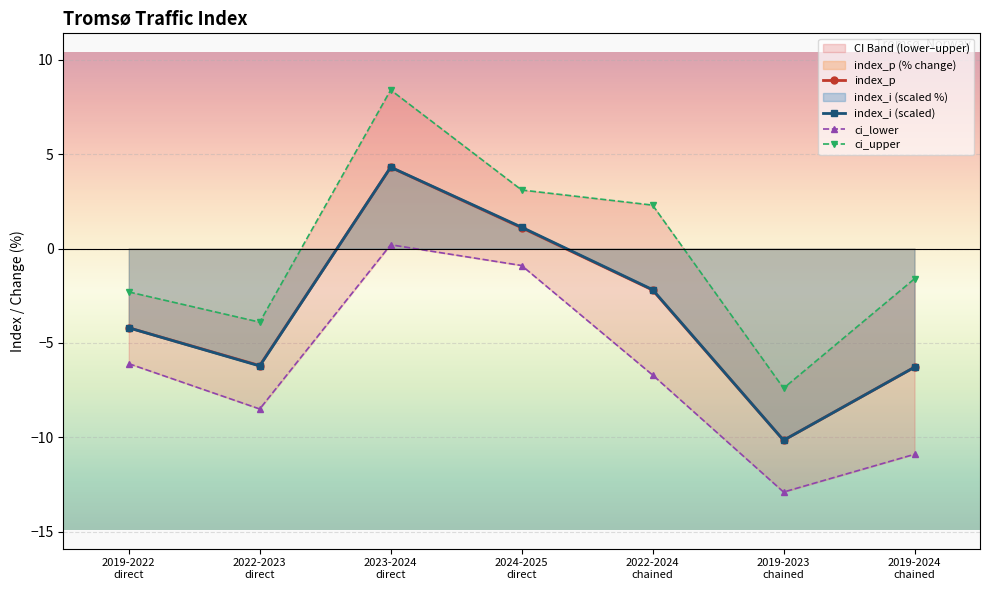

What position from the right is 2019-2023
chained?

2